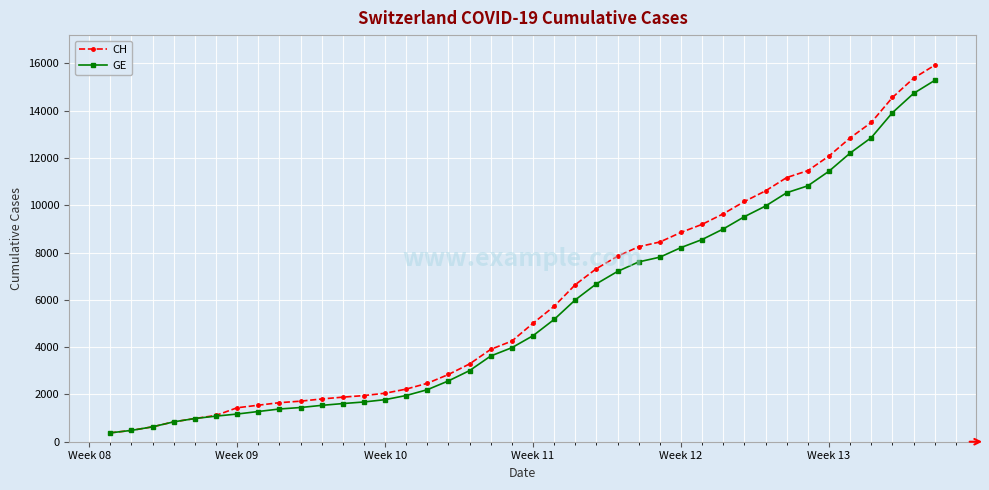

What is the minimum value shown in the chart?

375